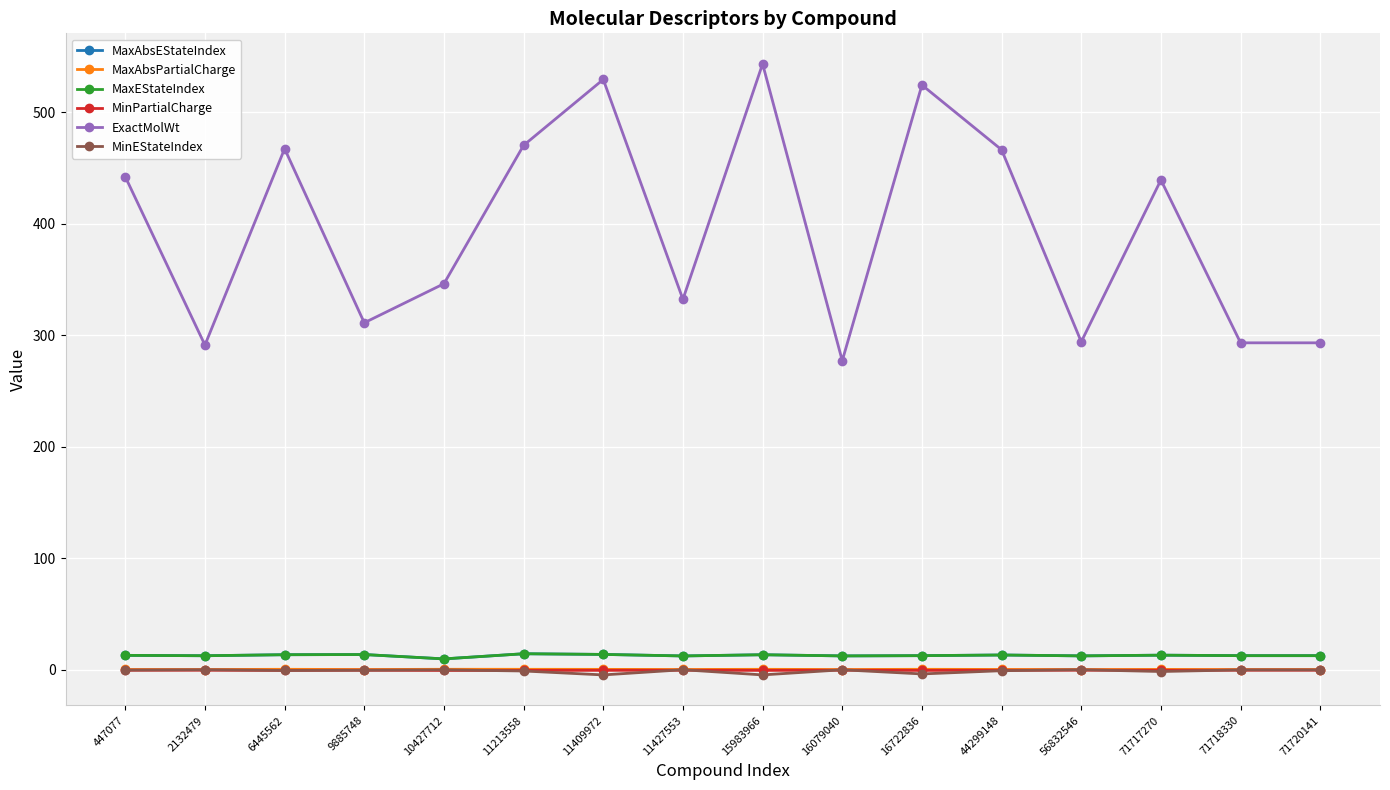

Reading right to left, extract all data points from this chart.

MaxAbsEStateIndex: 12.7	12.7	13.2	12.5	13.3	12.7	12.5	13.5	12.5	13.8	14.4	9.8	13.7	13.6	12.7	13.0
MaxAbsPartialCharge: 0.3	0.3	0.4	0.3	0.4	0.5	0.3	0.5	0.3	0.4	0.5	0.5	0.3	0.5	0.3	0.3
MaxEStateIndex: 12.7	12.7	13.2	12.5	13.3	12.7	12.5	13.5	12.5	13.8	14.4	9.8	13.7	13.6	12.7	13.0
MinPartialCharge: -0.3	-0.3	-0.4	-0.3	-0.4	-0.5	-0.3	-0.5	-0.3	-0.4	-0.5	-0.5	-0.3	-0.5	-0.3	-0.3
ExactMolWt: 293.2	293.2	439.2	294.1	466.2	524.3	277.1	543.2	332.2	529.2	470.2	346.1	311.1	467.2	291.1	442.0
MinEStateIndex: -0.0	-0.0	-1.5	0.1	-0.8	-3.7	0.1	-4.5	0.1	-4.5	-1.0	-0.0	-0.4	-0.5	0.1	-0.2